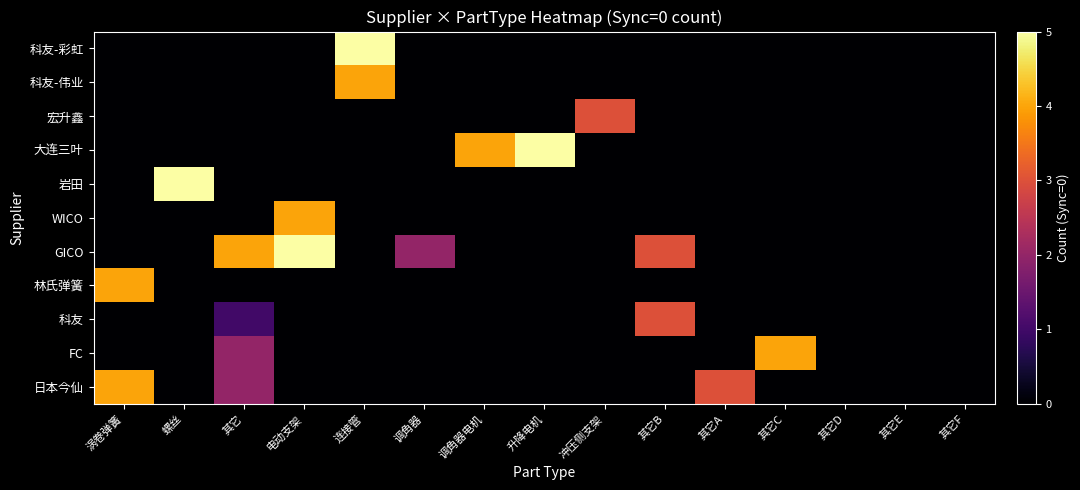

Reading right to left, list all the values displayed in this chart.

日本今仙: 其它F=0	其它E=0	其它D=0	其它C=0	其它A=3	其它B=0	冲压侧支架=0	升降电机=0	调角器电机=0	调角器=0	连接管=0	电动支架=0	其它=2	螺丝=0	涡卷弹簧=4
FC: 其它F=0	其它E=0	其它D=0	其它C=4	其它A=0	其它B=0	冲压侧支架=0	升降电机=0	调角器电机=0	调角器=0	连接管=0	电动支架=0	其它=2	螺丝=0	涡卷弹簧=0
科友: 其它F=0	其它E=0	其它D=0	其它C=0	其它A=0	其它B=3	冲压侧支架=0	升降电机=0	调角器电机=0	调角器=0	连接管=0	电动支架=0	其它=1	螺丝=0	涡卷弹簧=0
林氏弹簧: 其它F=0	其它E=0	其它D=0	其它C=0	其它A=0	其它B=0	冲压侧支架=0	升降电机=0	调角器电机=0	调角器=0	连接管=0	电动支架=0	其它=0	螺丝=0	涡卷弹簧=4
GICO: 其它F=0	其它E=0	其它D=0	其它C=0	其它A=0	其它B=3	冲压侧支架=0	升降电机=0	调角器电机=0	调角器=2	连接管=0	电动支架=5	其它=4	螺丝=0	涡卷弹簧=0
WICO: 其它F=0	其它E=0	其它D=0	其它C=0	其它A=0	其它B=0	冲压侧支架=0	升降电机=0	调角器电机=0	调角器=0	连接管=0	电动支架=4	其它=0	螺丝=0	涡卷弹簧=0
岩田: 其它F=0	其它E=0	其它D=0	其它C=0	其它A=0	其它B=0	冲压侧支架=0	升降电机=0	调角器电机=0	调角器=0	连接管=0	电动支架=0	其它=0	螺丝=5	涡卷弹簧=0
大连三叶: 其它F=0	其它E=0	其它D=0	其它C=0	其它A=0	其它B=0	冲压侧支架=0	升降电机=5	调角器电机=4	调角器=0	连接管=0	电动支架=0	其它=0	螺丝=0	涡卷弹簧=0
宏升鑫: 其它F=0	其它E=0	其它D=0	其它C=0	其它A=0	其它B=0	冲压侧支架=3	升降电机=0	调角器电机=0	调角器=0	连接管=0	电动支架=0	其它=0	螺丝=0	涡卷弹簧=0
科友-伟业: 其它F=0	其它E=0	其它D=0	其它C=0	其它A=0	其它B=0	冲压侧支架=0	升降电机=0	调角器电机=0	调角器=0	连接管=4	电动支架=0	其它=0	螺丝=0	涡卷弹簧=0
科友-彩虹: 其它F=0	其它E=0	其它D=0	其它C=0	其它A=0	其它B=0	冲压侧支架=0	升降电机=0	调角器电机=0	调角器=0	连接管=5	电动支架=0	其它=0	螺丝=0	涡卷弹簧=0